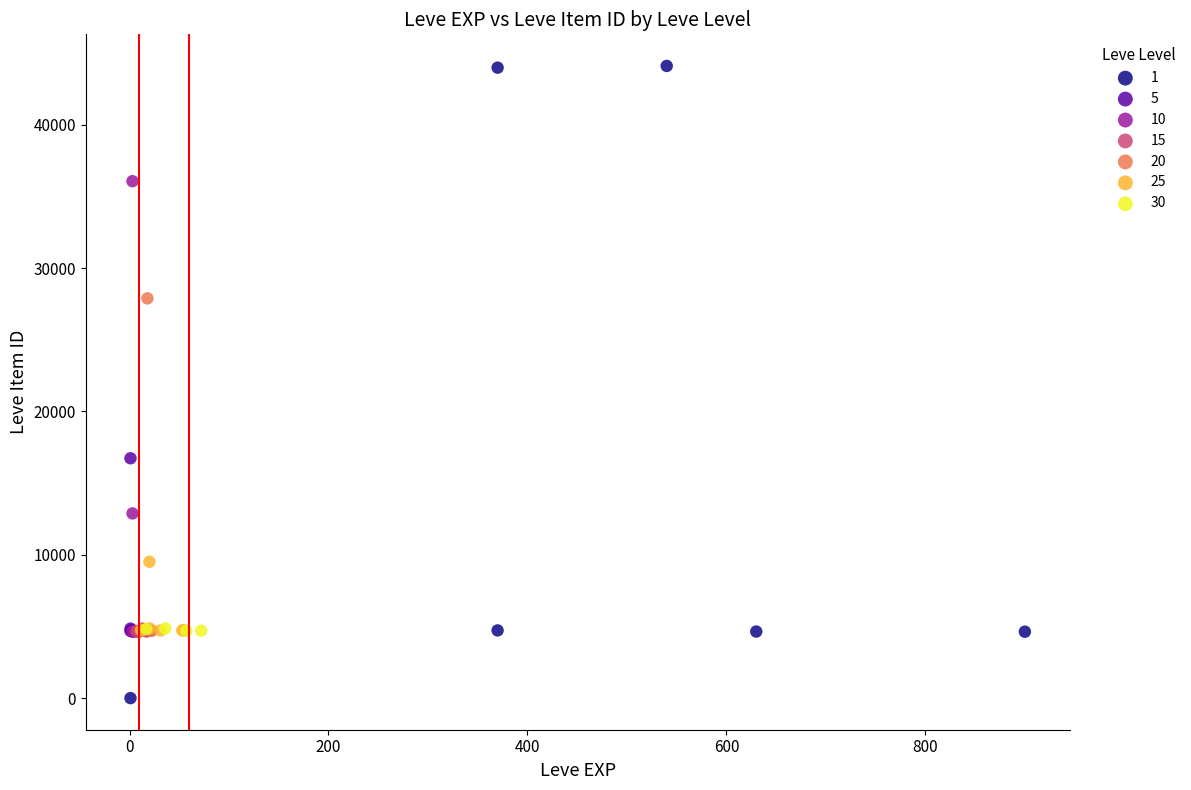

What are all the series names shown in the legend?

1, 5, 10, 15, 20, 25, 30